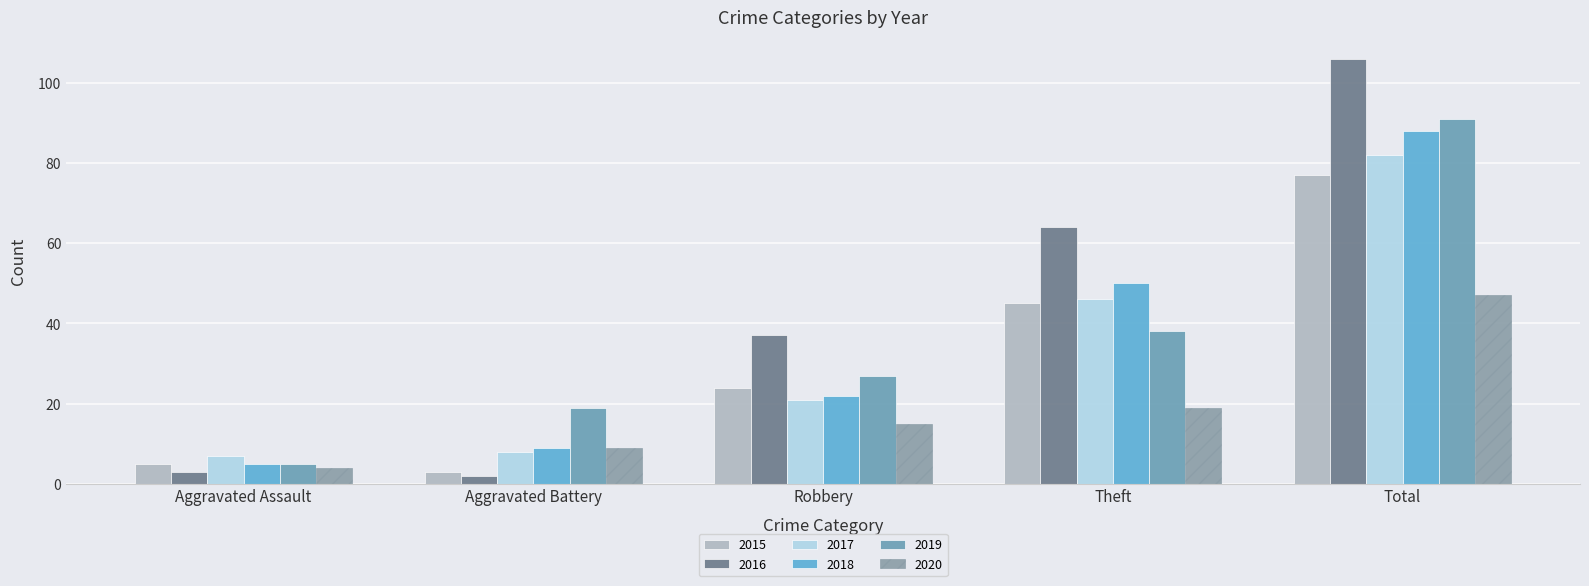

Are the bars grouped side by side (vs. stacked)?

Yes